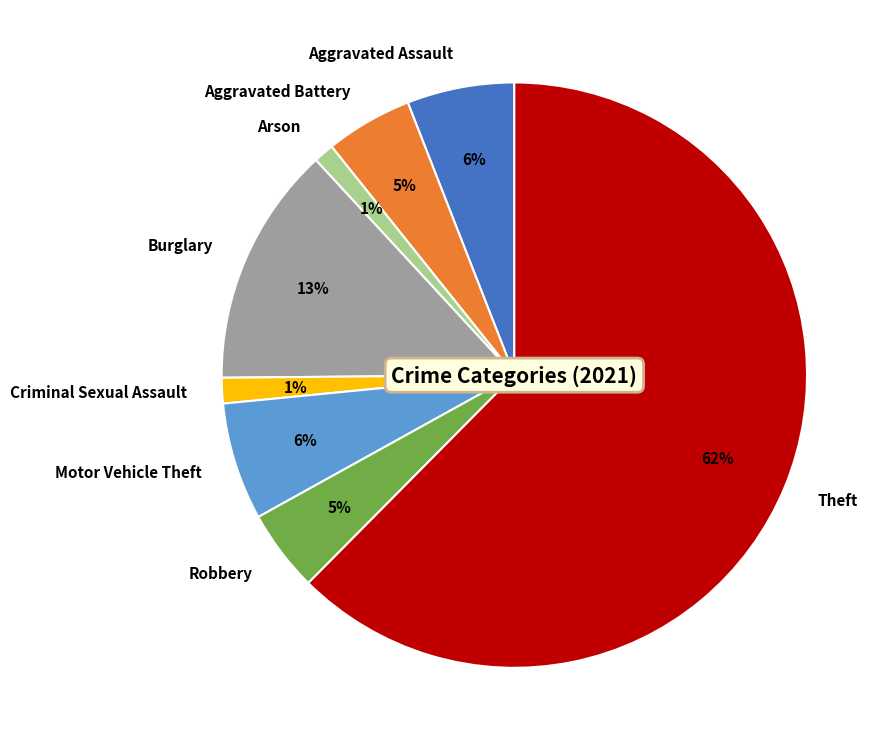

Is it true that Burglary is 13% of the pie?

True